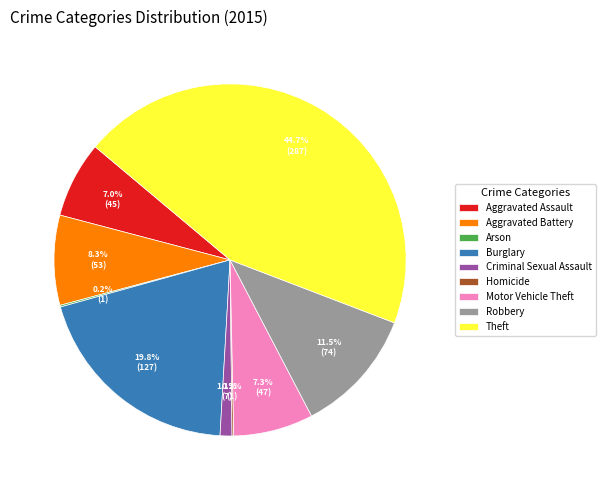

To the nearest percent, what is the average slice percentage?

11%